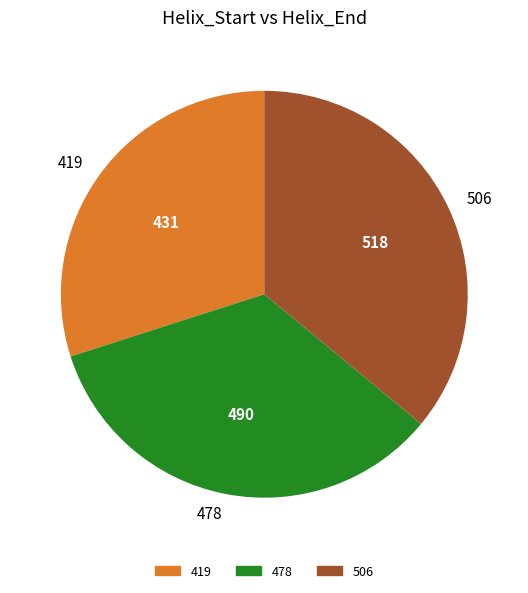

Which category has the smallest portion of the pie?

419